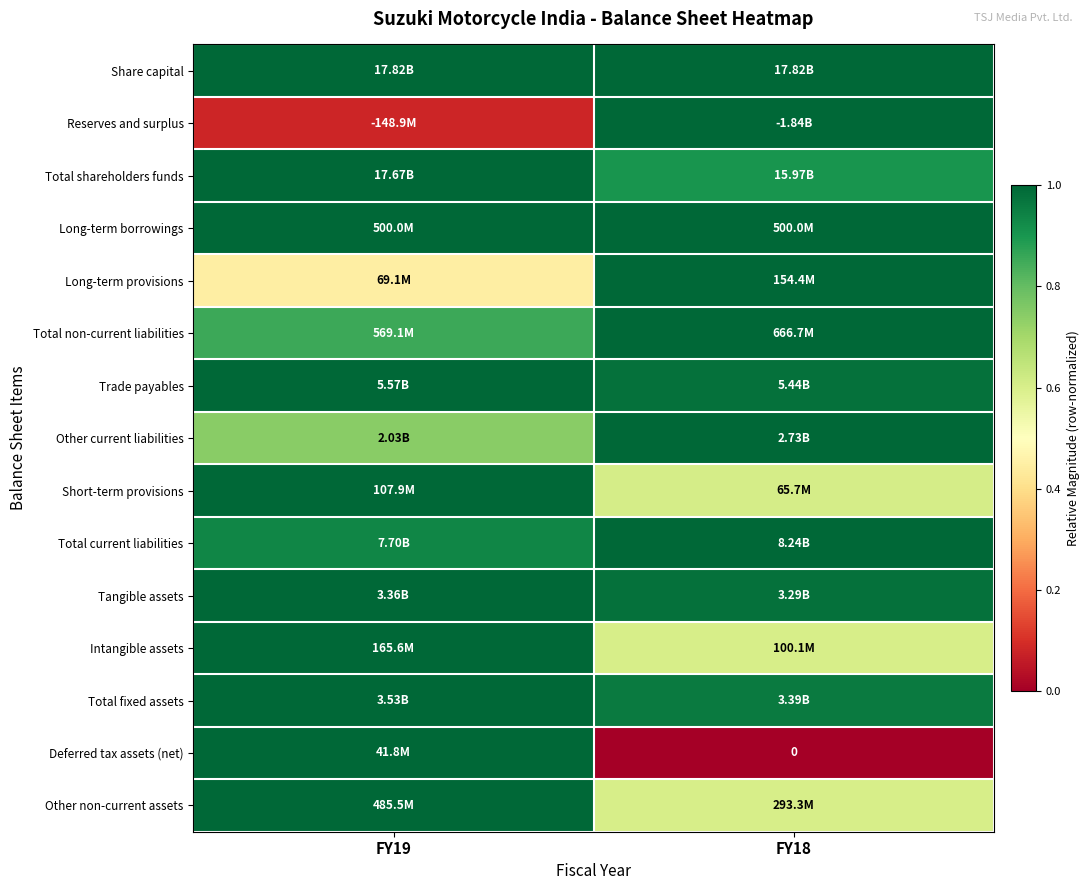

The Total non-current liabilities series shows 1.3 at FY19. True or false?

False